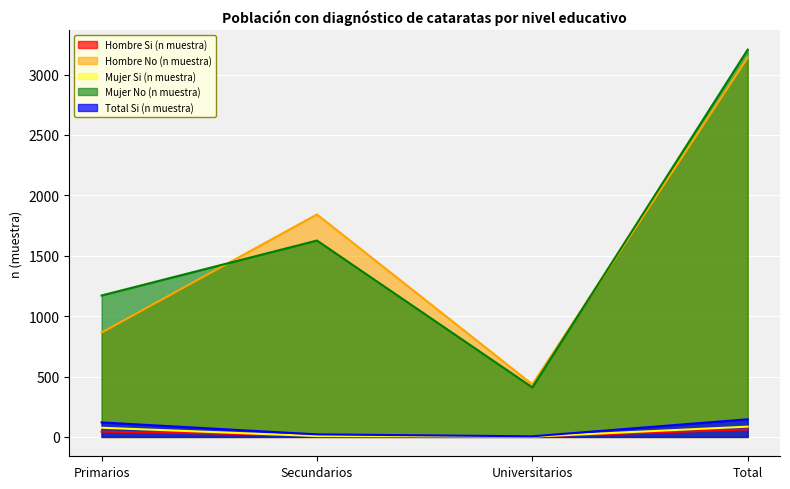

What is the sum of all Hombre No (n muestra) values?

6282